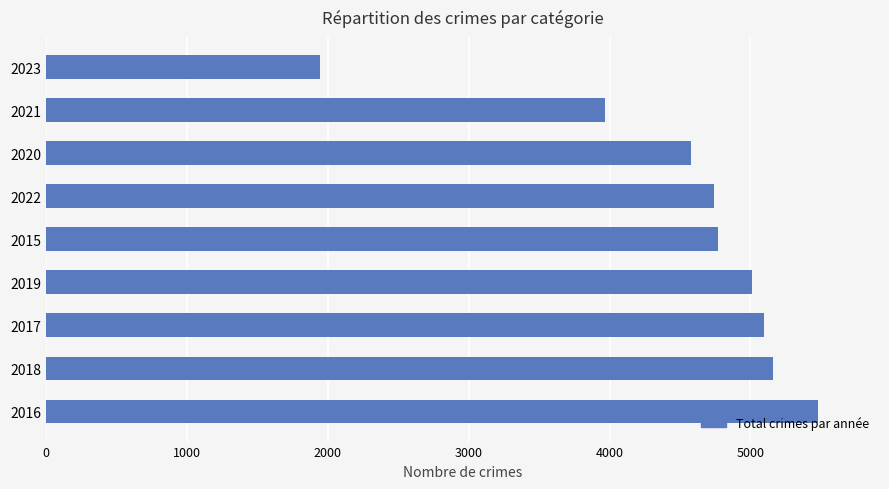

Does the chart contain any negative values?

No